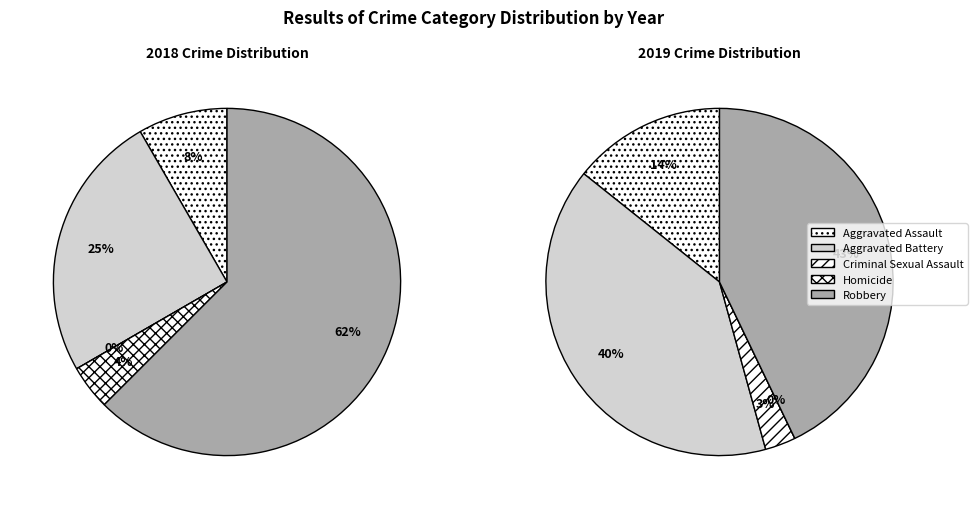

How much of the chart is everything except values_2018?

91.7%